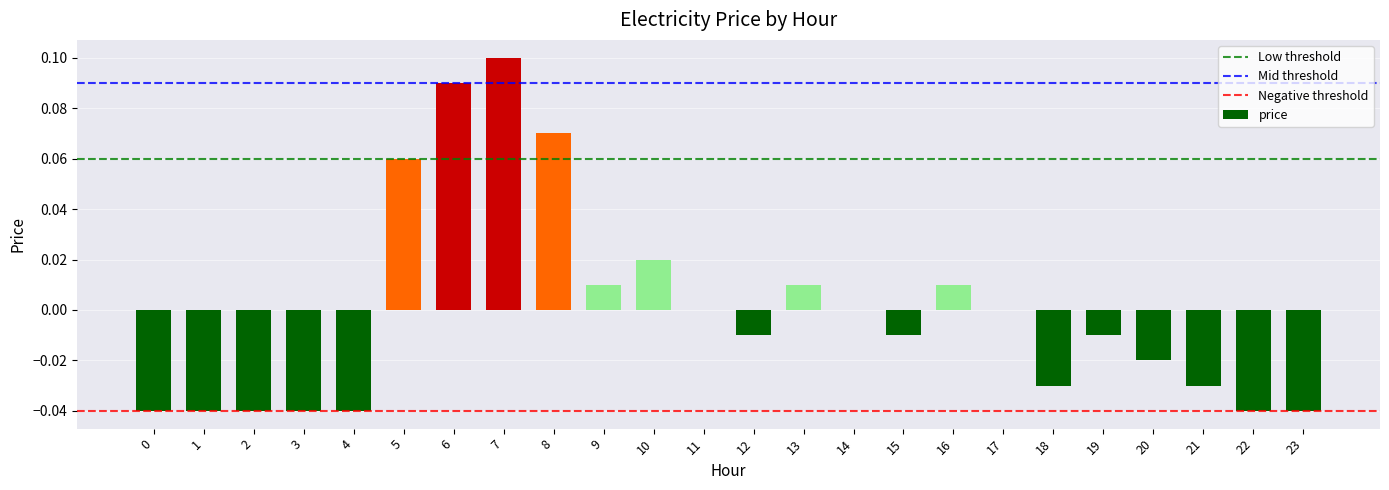

The chart shows a value of -0.0 at 20. True or false?

True